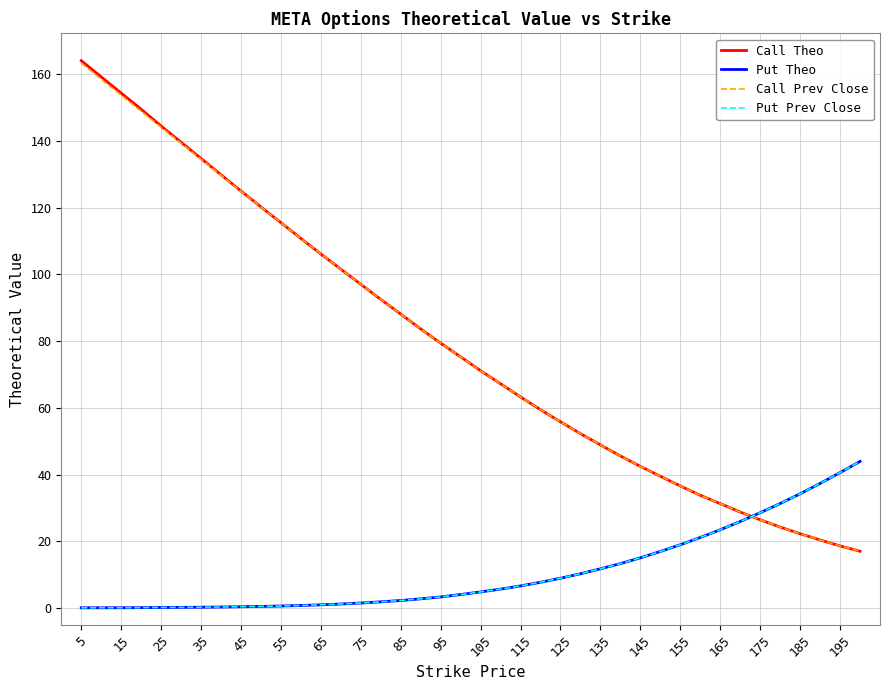

Which series has the largest range (max minus min)?

Call Theo